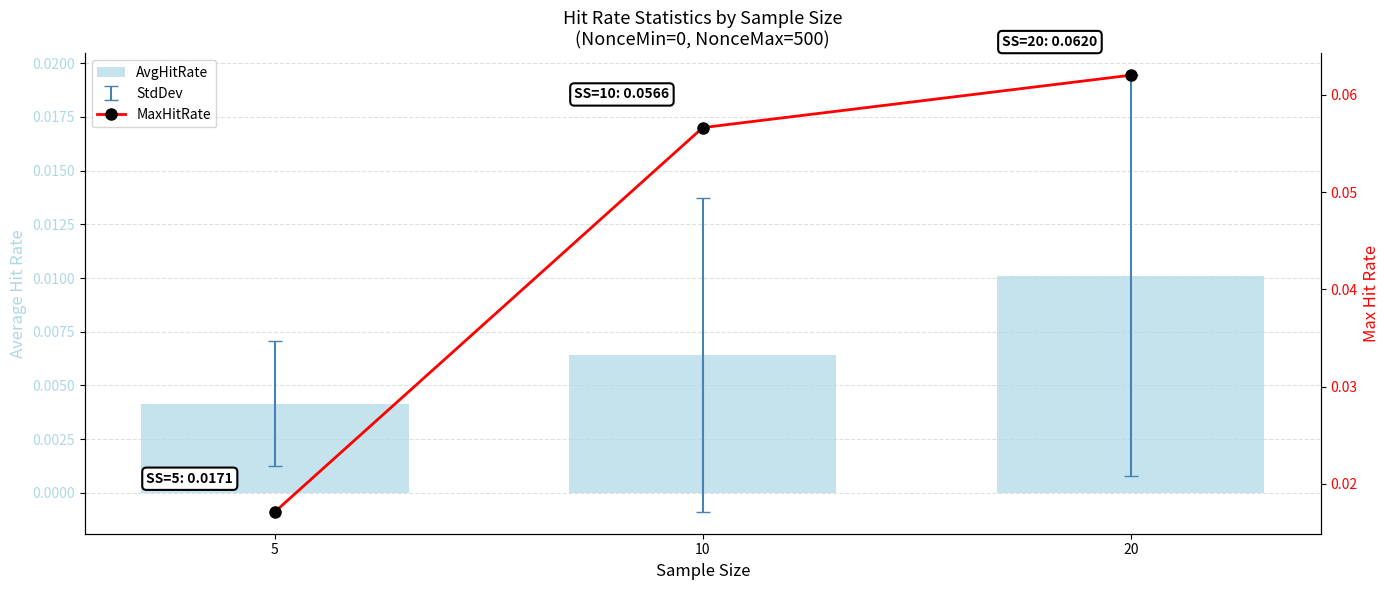

The MaxHitRate series shows 0.0 at 5. True or false?

False